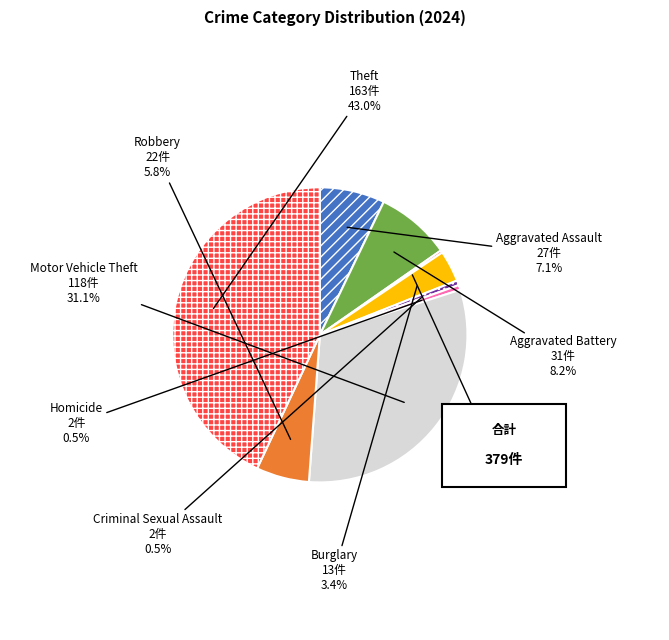

To the nearest percent, what portion does Aggravated Assault represent?

7%